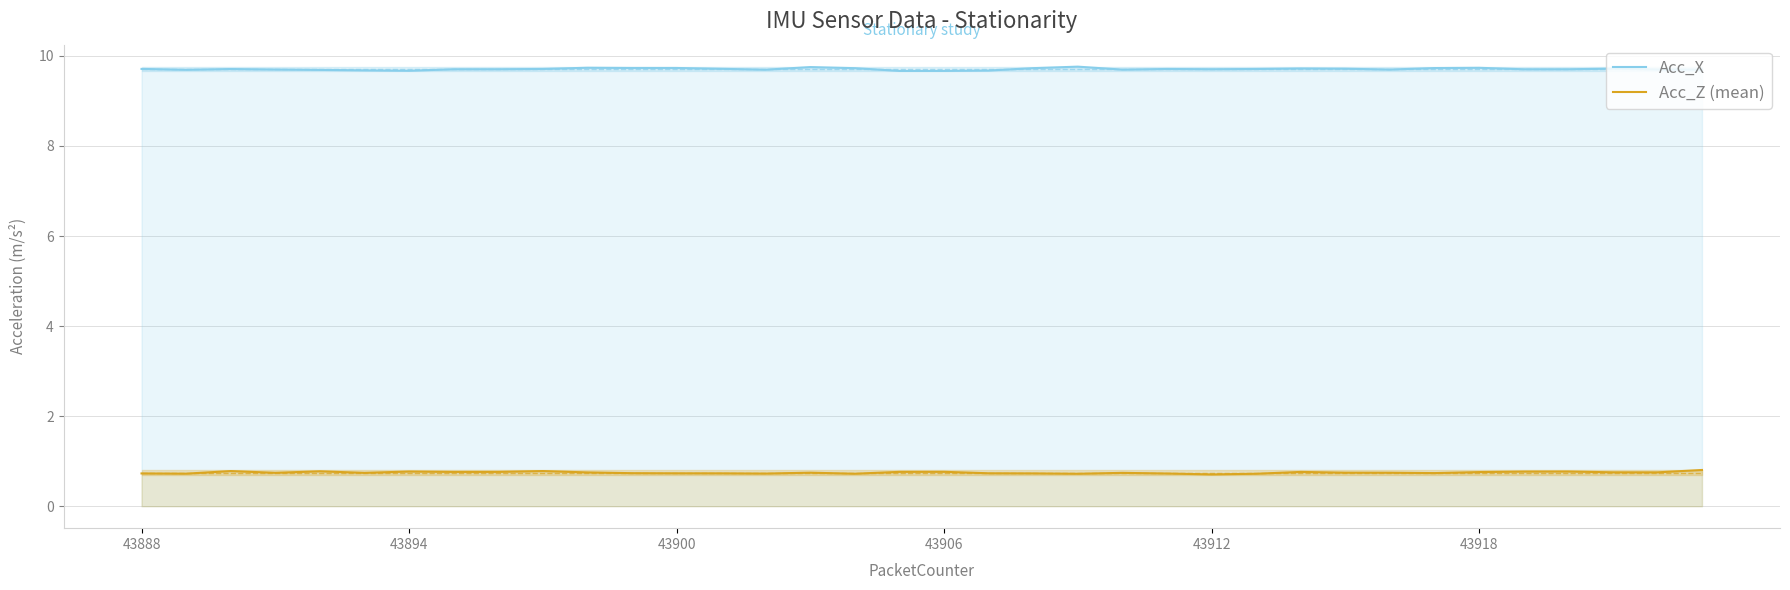

At how many categories does at least one series exceed 0?

36